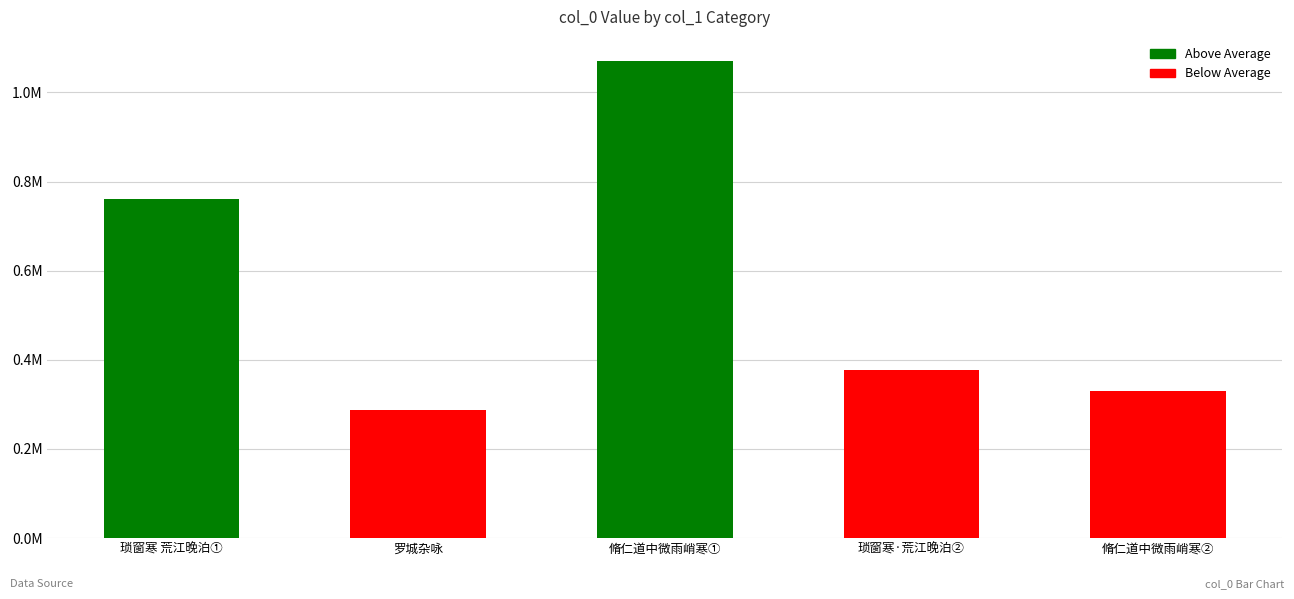

Does the chart contain any negative values?

No